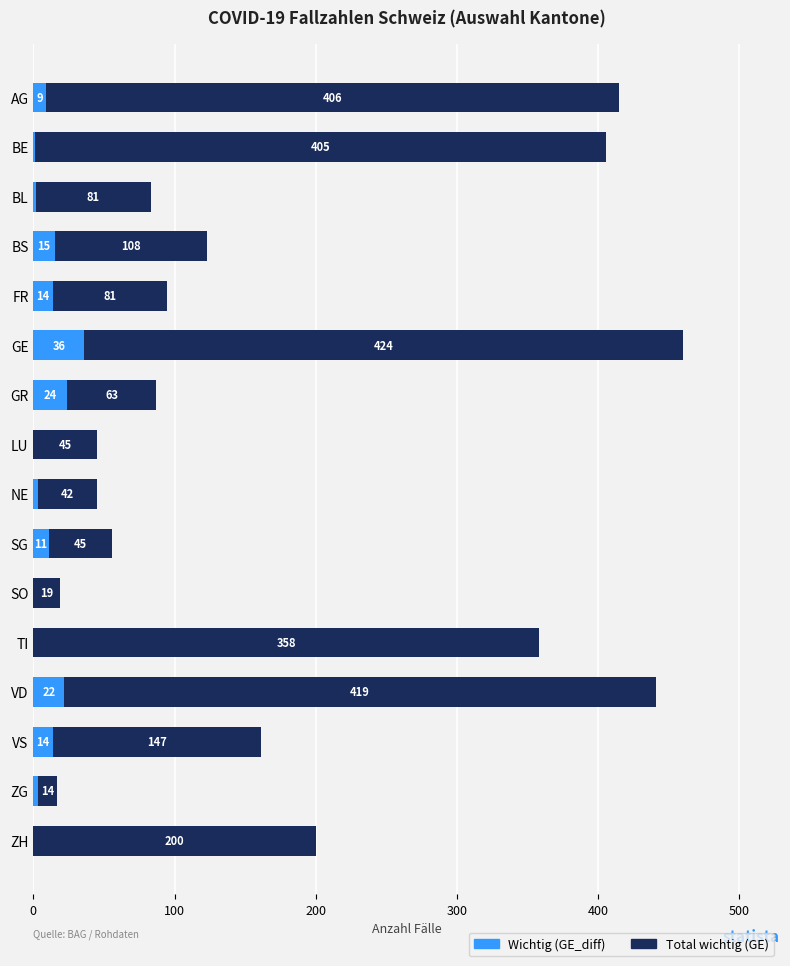

What is the sum of all Wichtig (GE_diff) values?

154